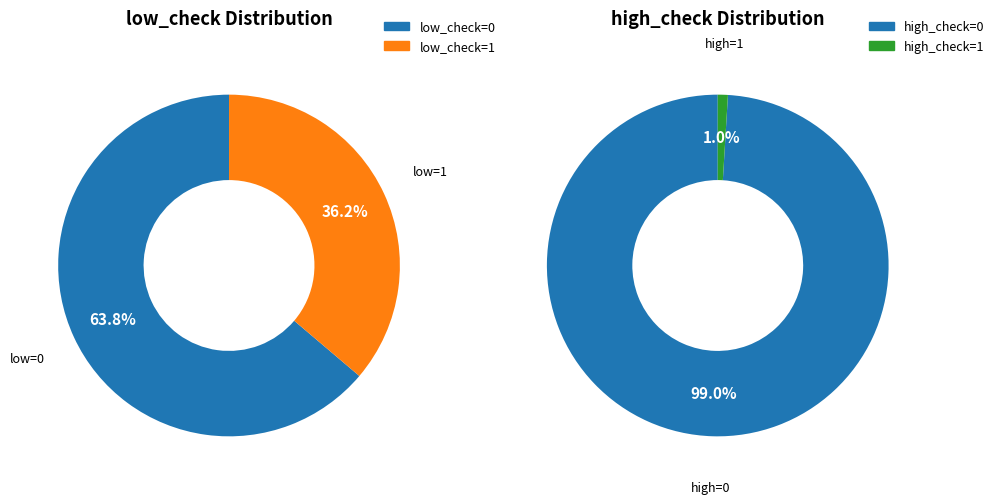

To the nearest percent, what is the difference between the largest and smallest slice percentages?

28%